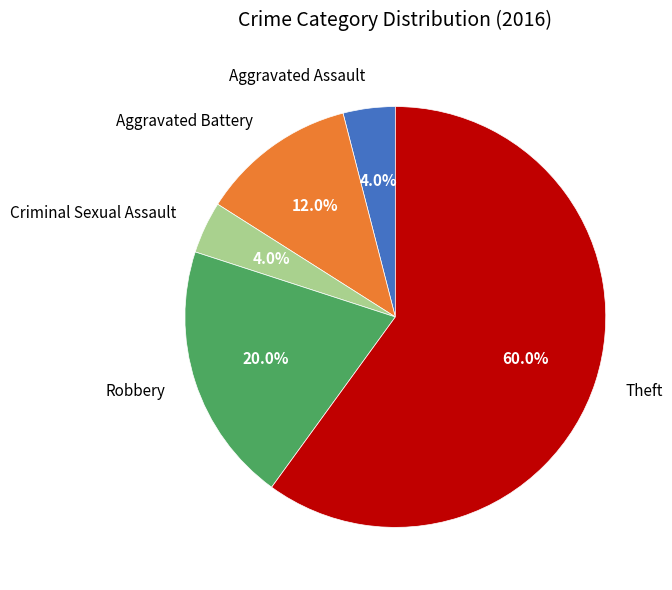

Is there any slice that represents more than half of the pie?

Yes